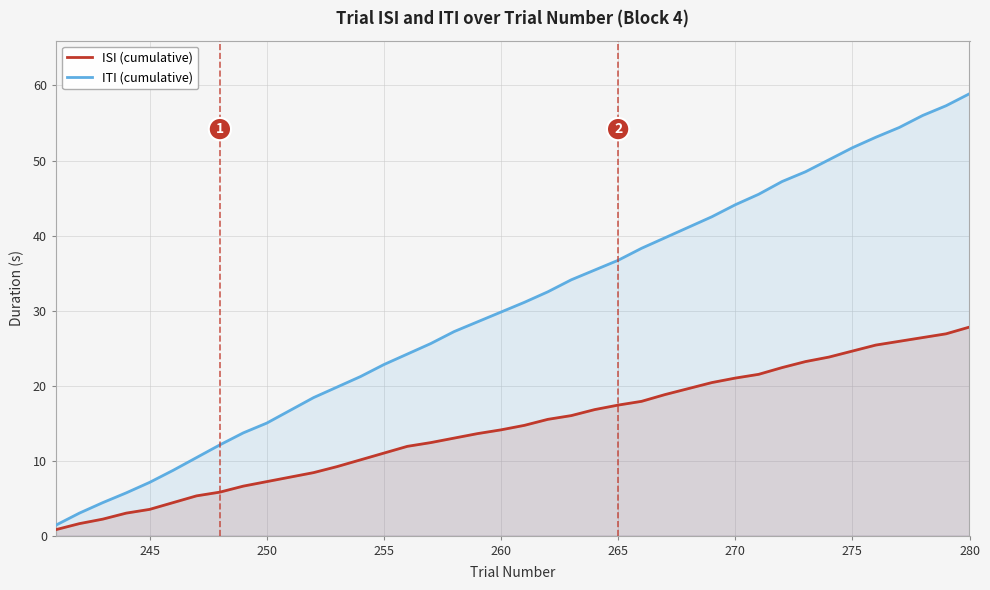

Does the chart have visible grid lines?

Yes